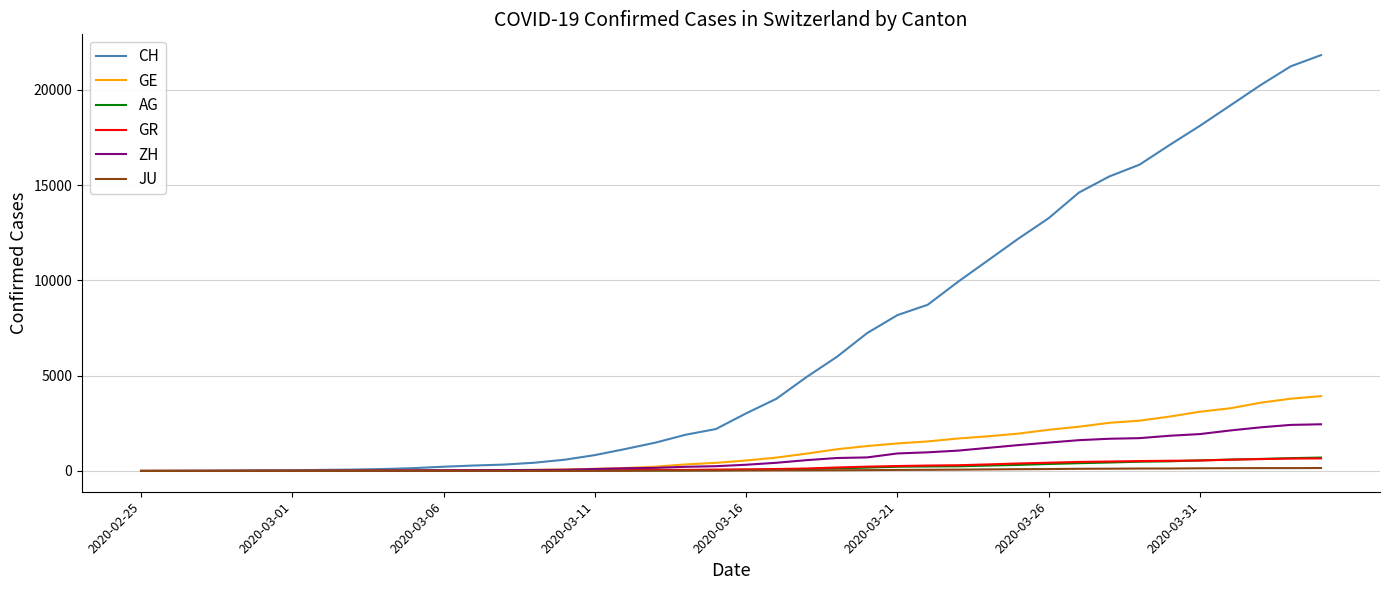

Which series has the largest total across all categories?

CH